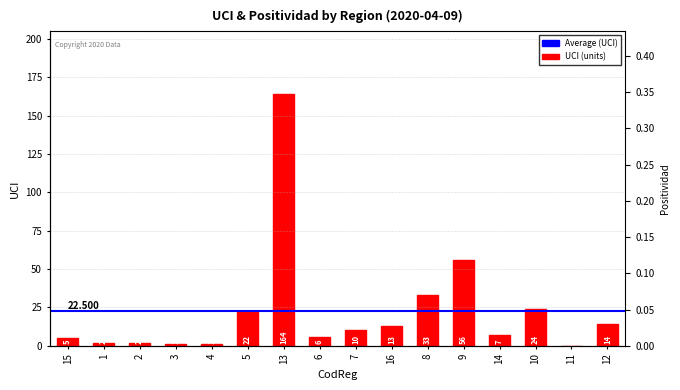

What value does the data have at 12?

14